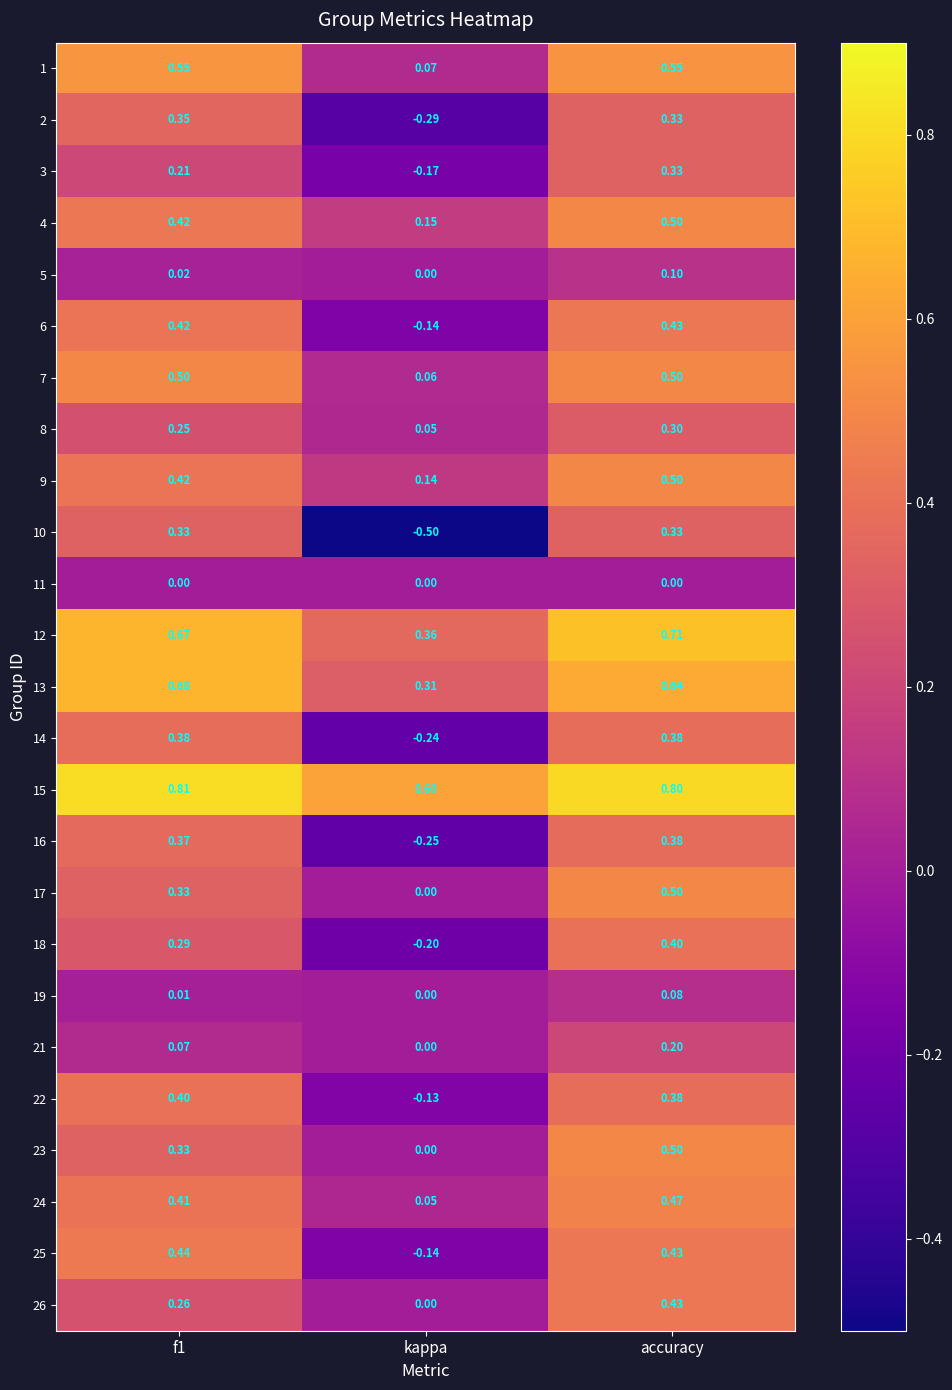

Which category has the lowest value in the 12 series?

kappa